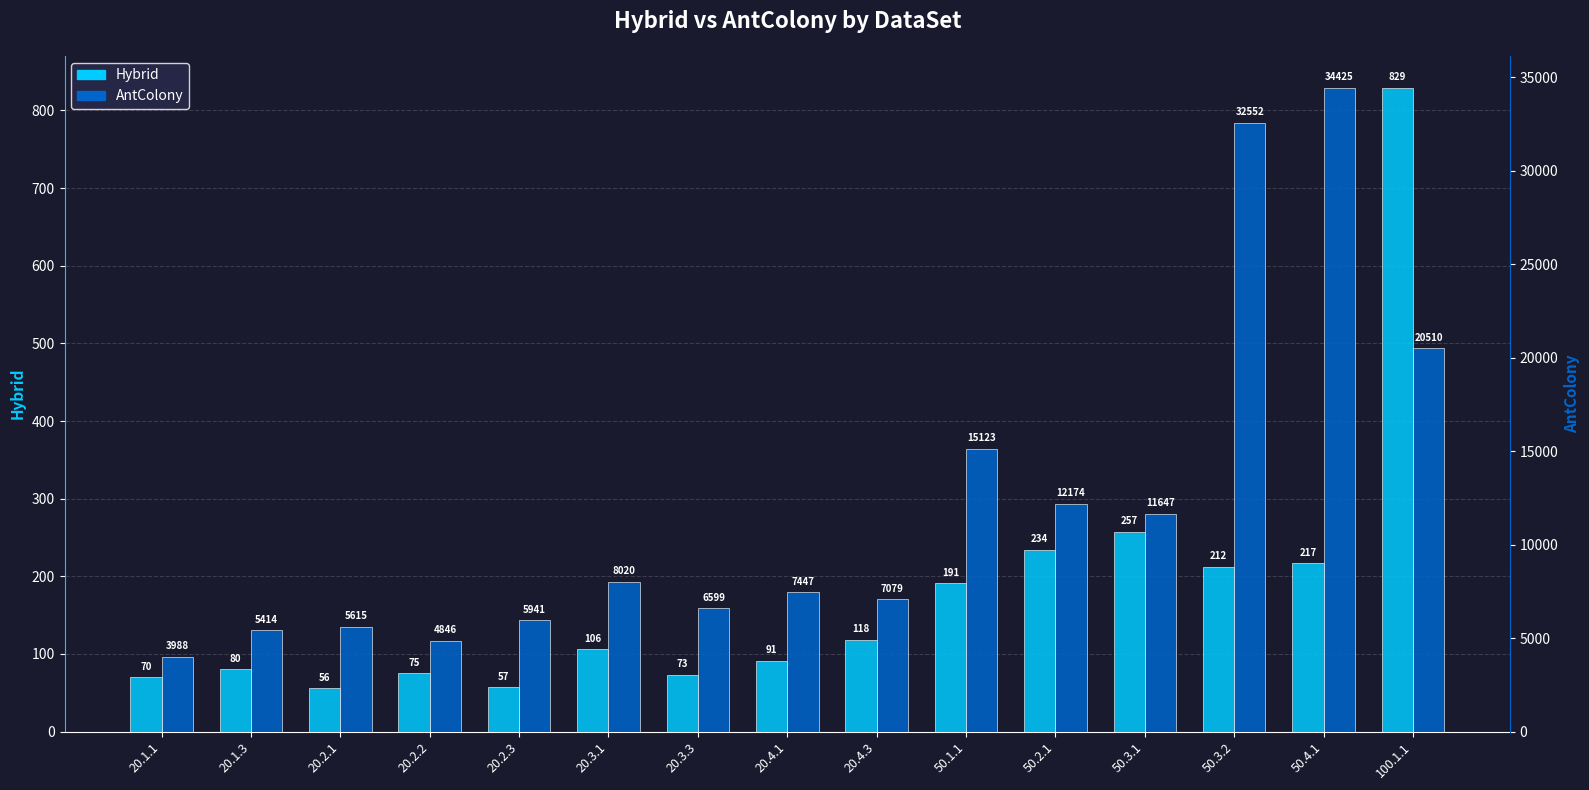

What is the difference between the maximum and minimum values in the Hybrid series?

773